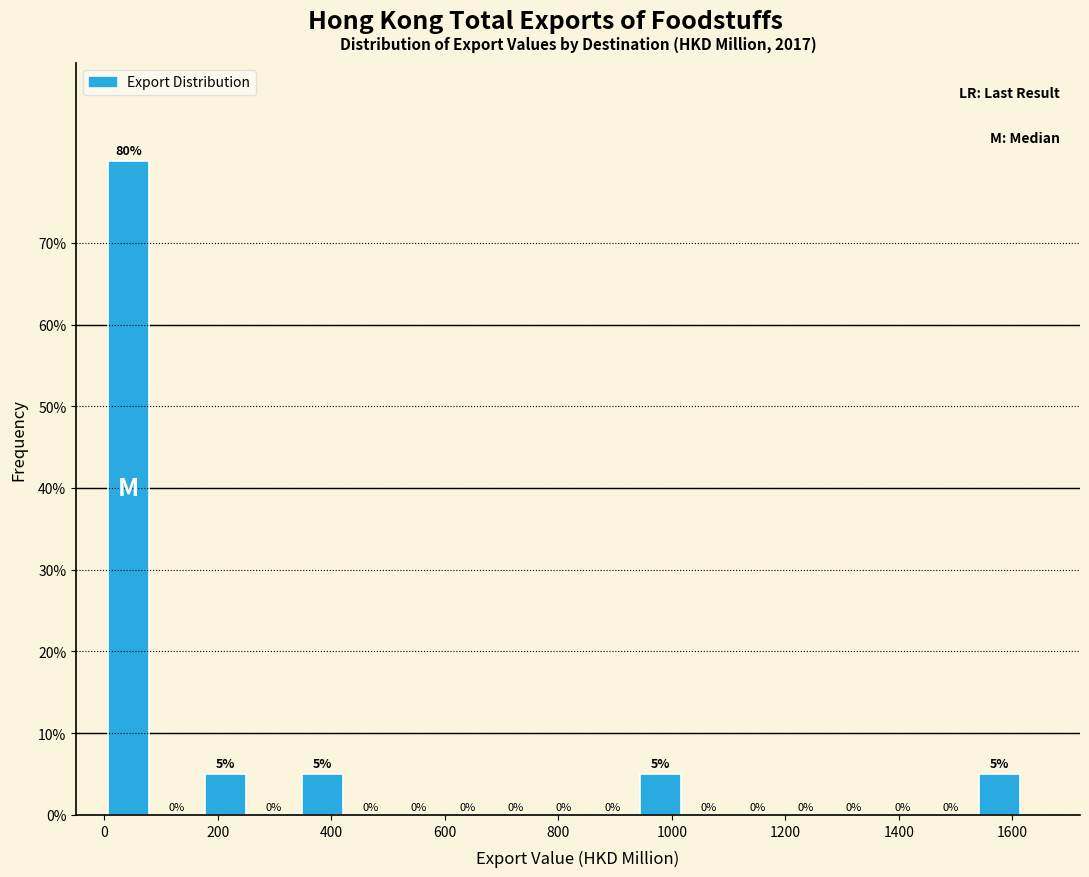

Reading left to right, transcribe this chart: for each bar, give the range it covers on the x-axis and its height. The bar edges are not printed on the chart, so give them approximately, as read against the axis.

0 to 80: 80
80 to 180: 0
180 to 260: 5
260 to 340: 0
340 to 420: 5
420 to 520: 0
520 to 600: 0
600 to 680: 0
680 to 760: 0
760 to 860: 0
860 to 940: 0
940 to 1020: 5
1020 to 1100: 0
1100 to 1200: 0
1200 to 1280: 0
1280 to 1360: 0
1360 to 1440: 0
1440 to 1540: 0
1540 to 1620: 5